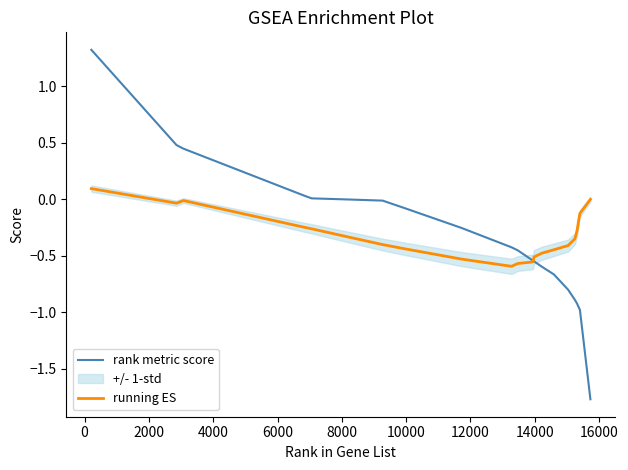

Reading right to left, extract all data points from this chart.

rank metric score: -1.8	-1.0	-0.9	-0.9	-0.9	-0.8	-0.7	-0.6	-0.5	-0.5	-0.5	-0.4	-0.3	-0.1	-0.0	0.0	0.0	0.0	0.4	0.5	1.3
running ES: 0.0	-0.1	-0.2	-0.3	-0.3	-0.4	-0.4	-0.5	-0.5	-0.6	-0.6	-0.6	-0.5	-0.4	-0.4	-0.3	-0.3	-0.2	-0.0	-0.0	0.1